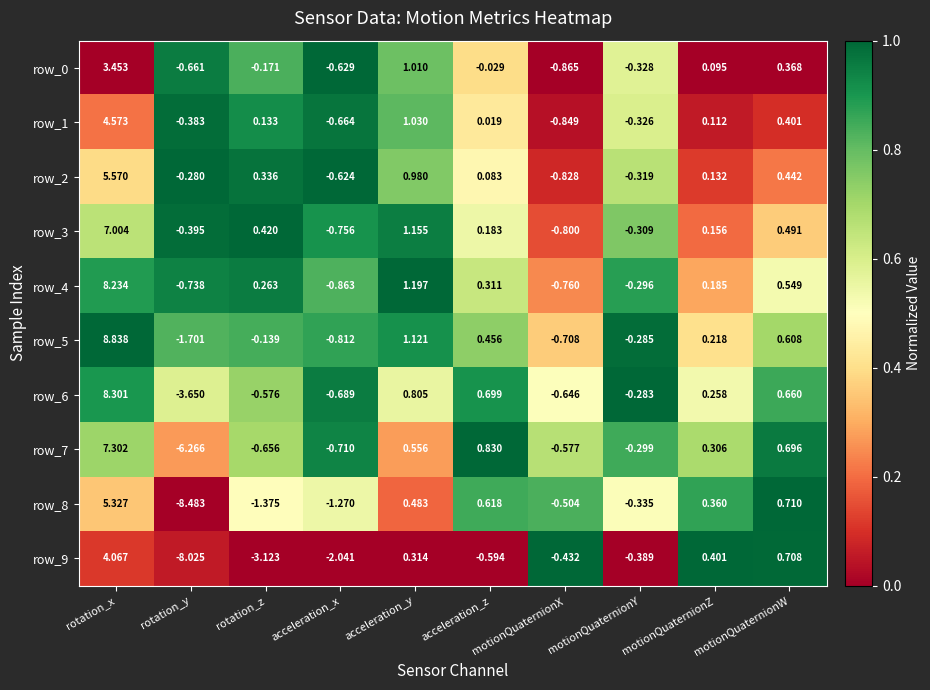

At which label does row_1 first exceed 0?

rotation_x